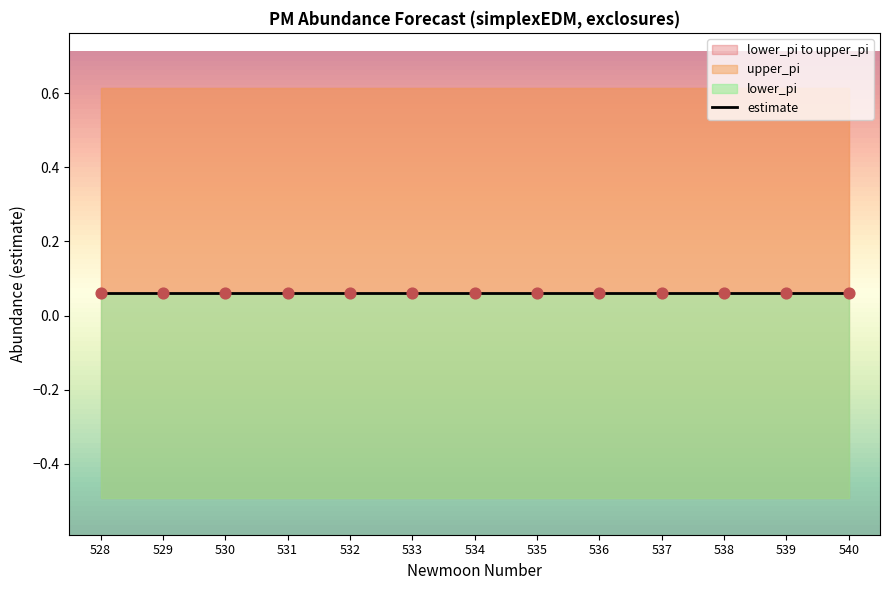

What is the total value across all series at 538?

0.2